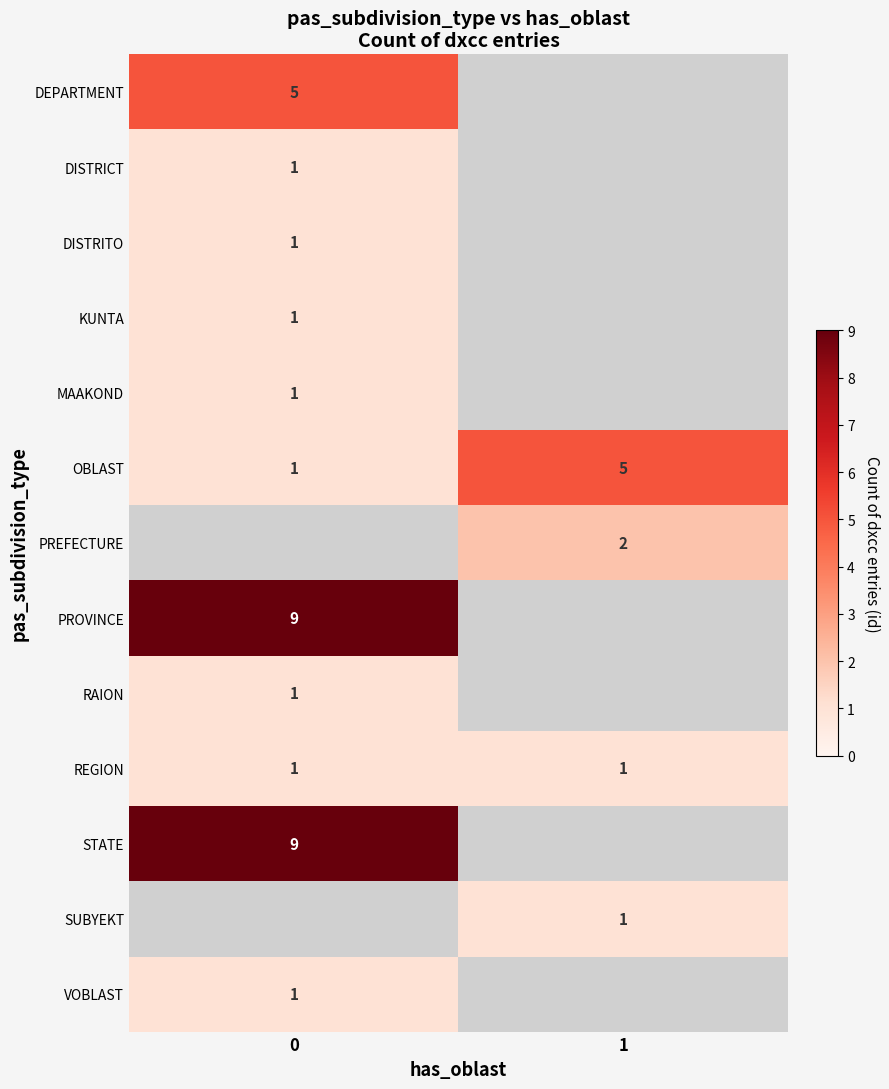

The value of DEPARTMENT at 0 is 5. True or false?

True